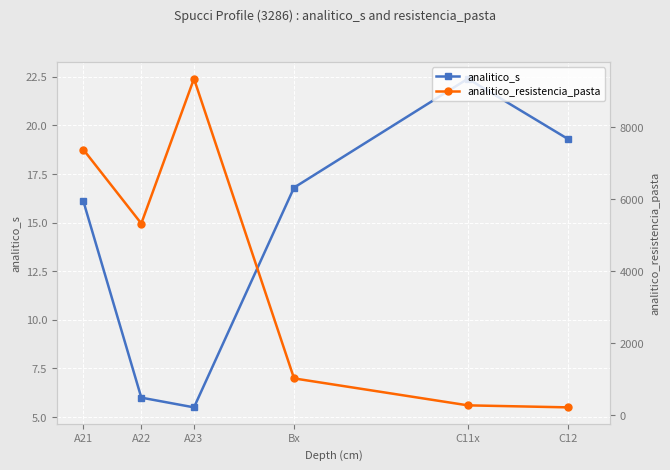

Between C11x and A23, which is larger?

C11x